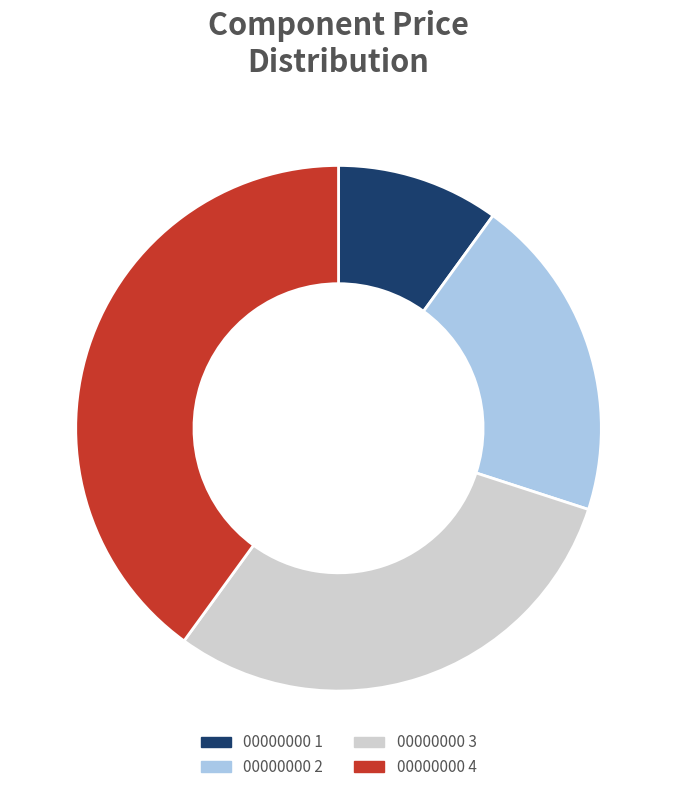

The 00000000 3 slice represents 18% of the pie. True or false?

False